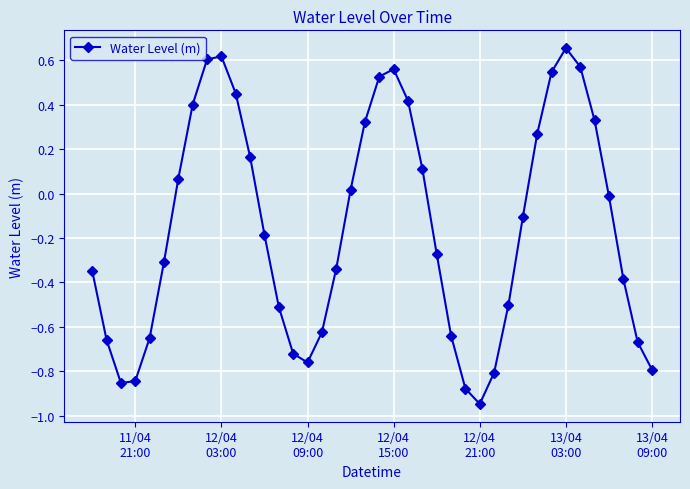

What is the value of the 30th point from the left?

-0.5